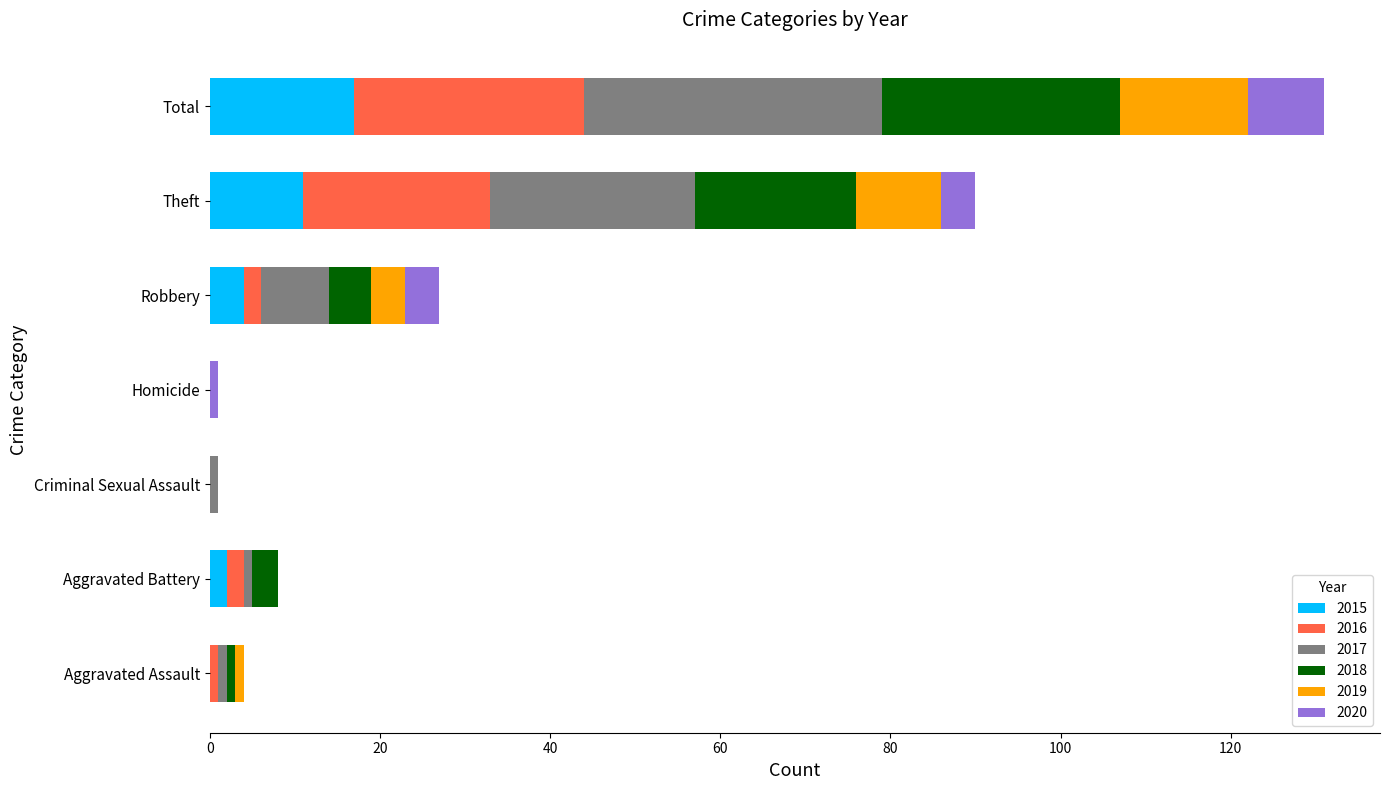

At which category is the sum across all series the highest?

Total